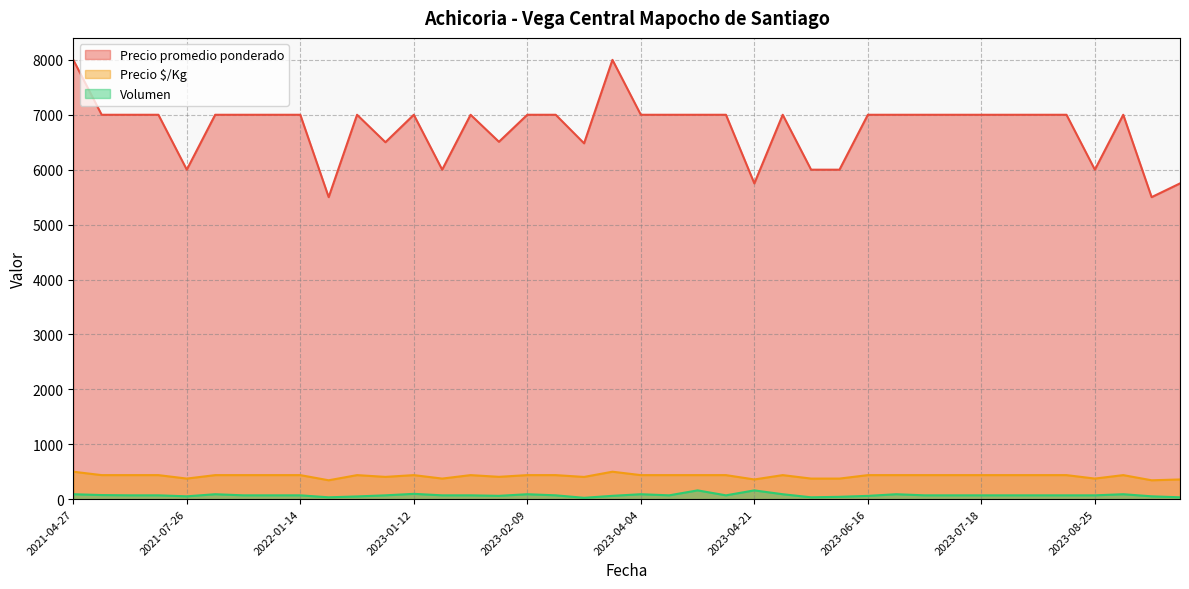

What is the difference between the maximum and minimum values in the Volumen series?

135